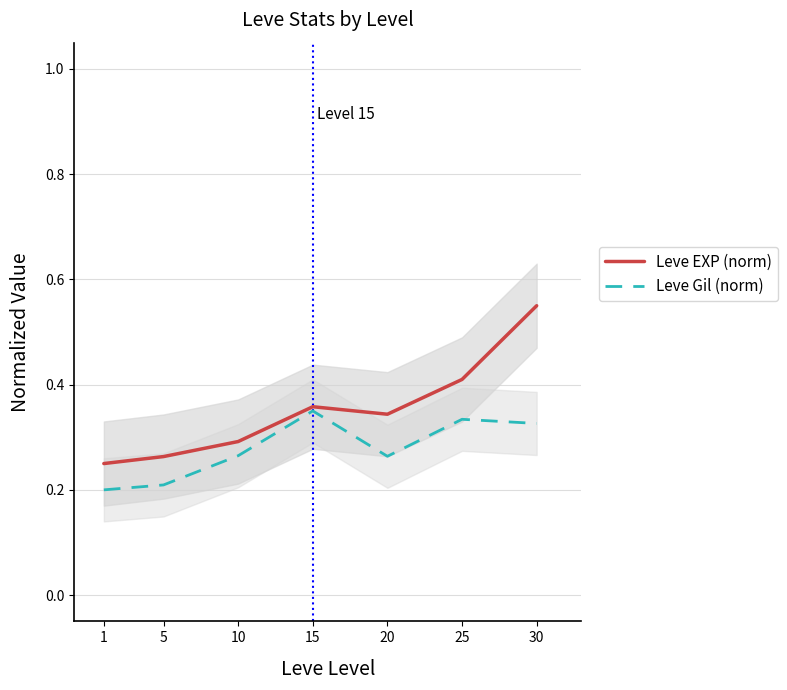

Rank the categories by Leve Gil (norm) value from highest to lowest.

15, 25, 30, 10, 20, 5, 1